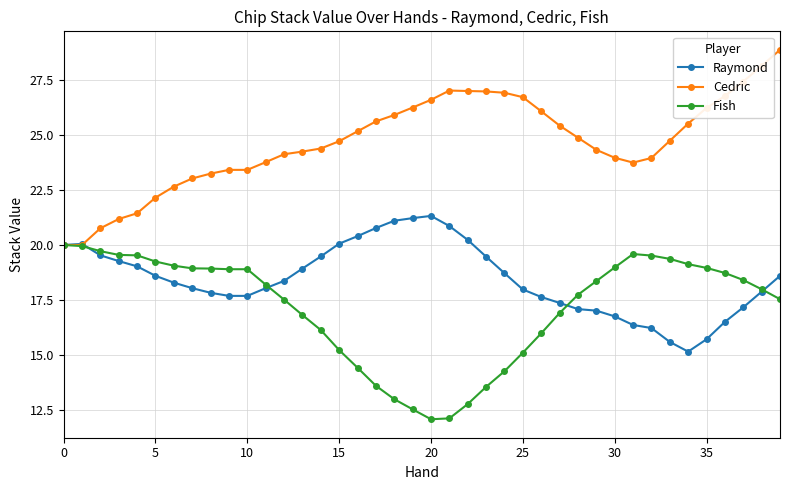

True or false: Raymond has more than 1 interior local peaks.

True